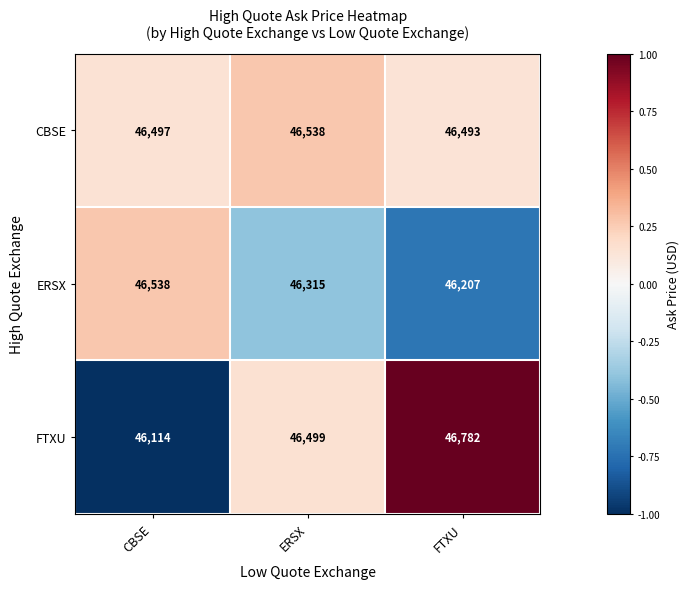

What is the difference between the highest and lowest values at ERSX?

223